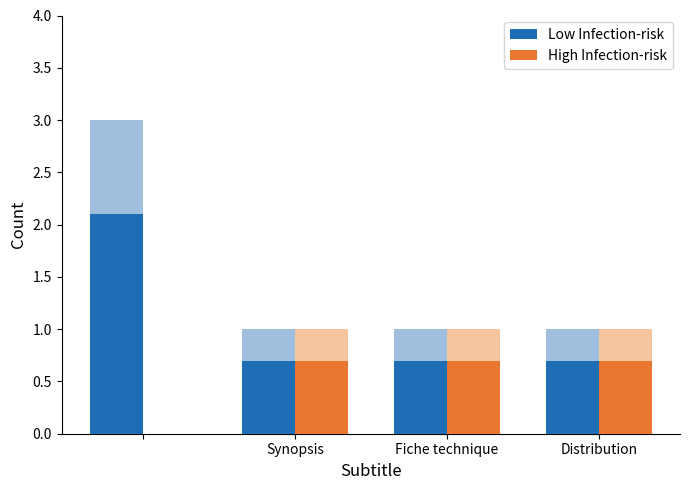

Which series changed the most between Synopsis and Distribution?

Low Infection-risk